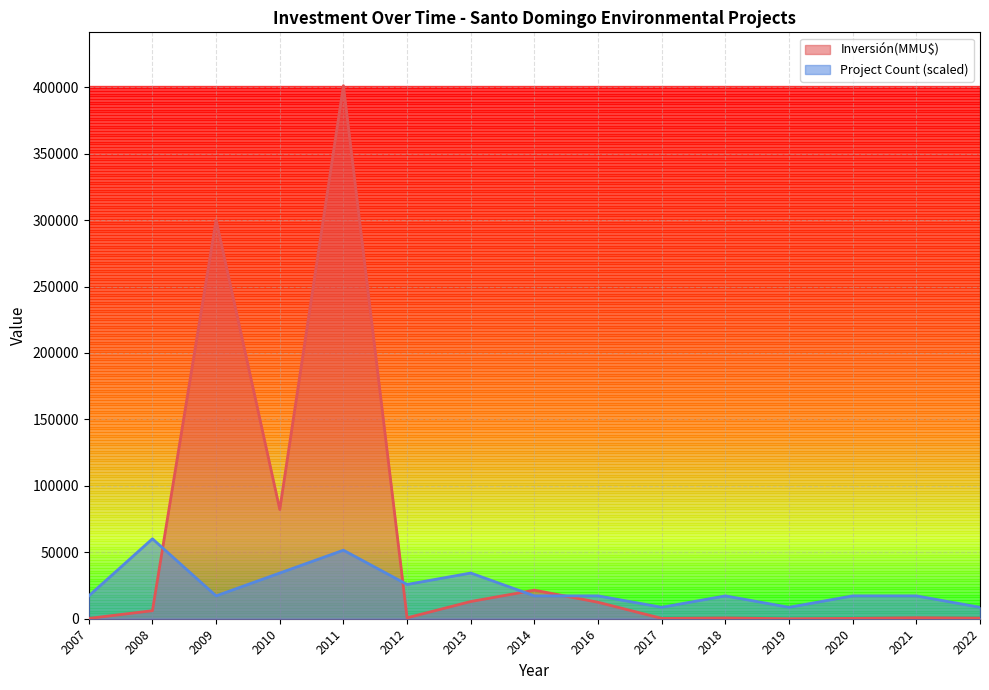

Where is Inversión(MMU$) nearest to the value 200250?

2009